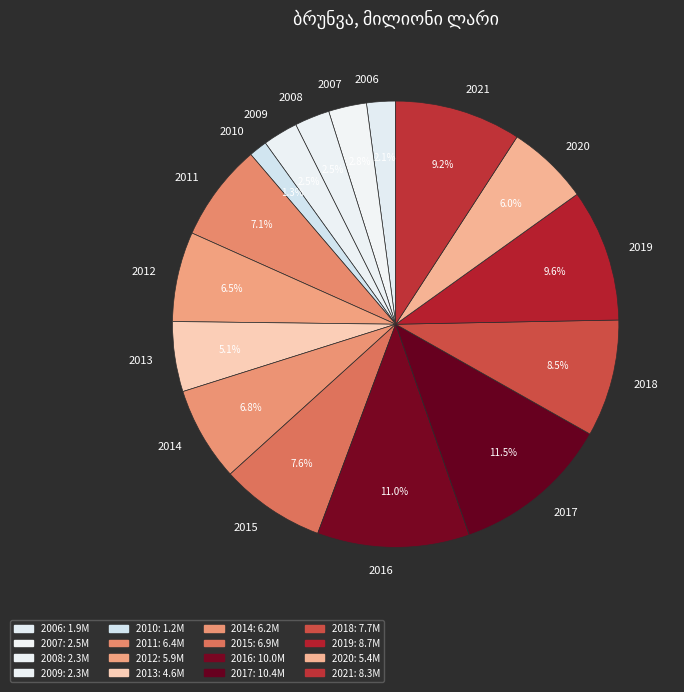

Which has a higher value, 2019 or 2008?

2019